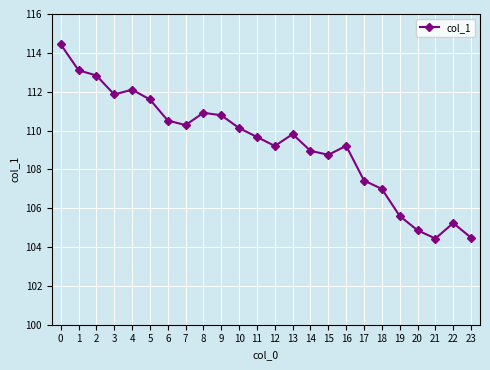

True or false: there are more than 0 points higher than both neighbors.

True